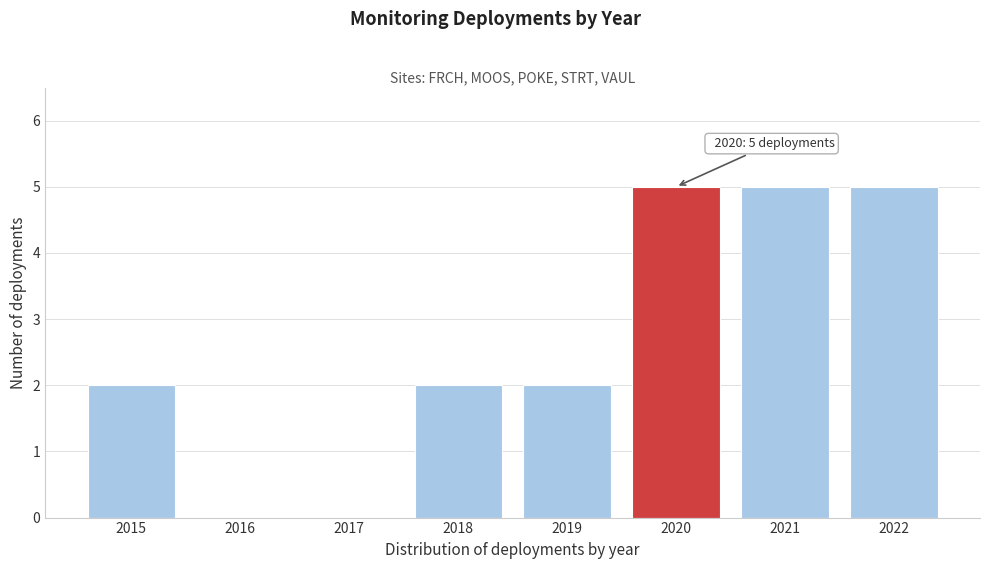

Reading right to left, list all the values displayed in this chart.

2022=5	2021=5	2020=5	2019=2	2018=2	2017=0	2016=0	2015=2